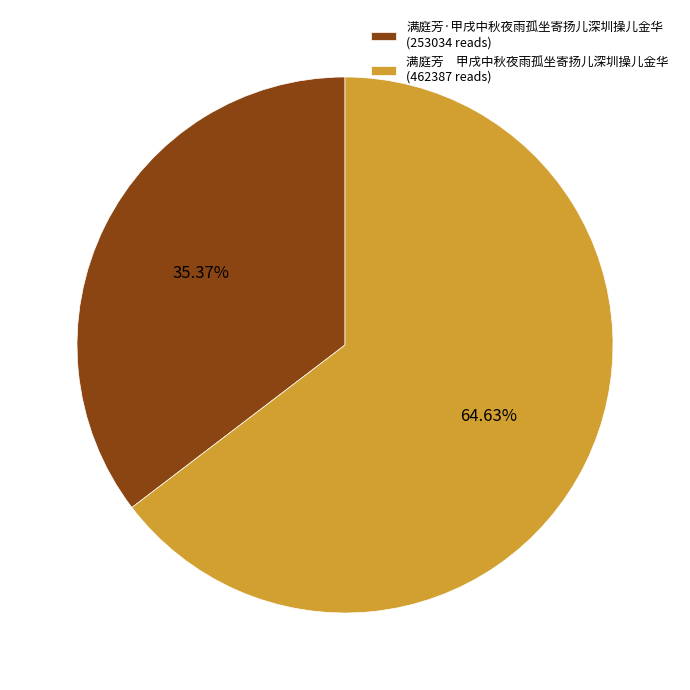

What is the smallest slice in the pie chart?

满庭芳·甲戌中秋夜雨孤坐寄扬儿深圳操儿金华